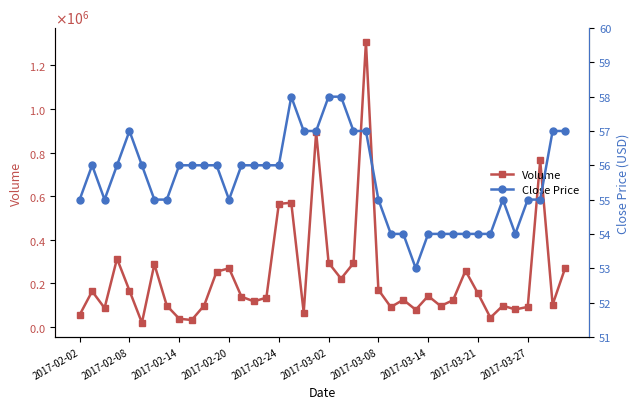

What is the average value of the Volume series?

229030